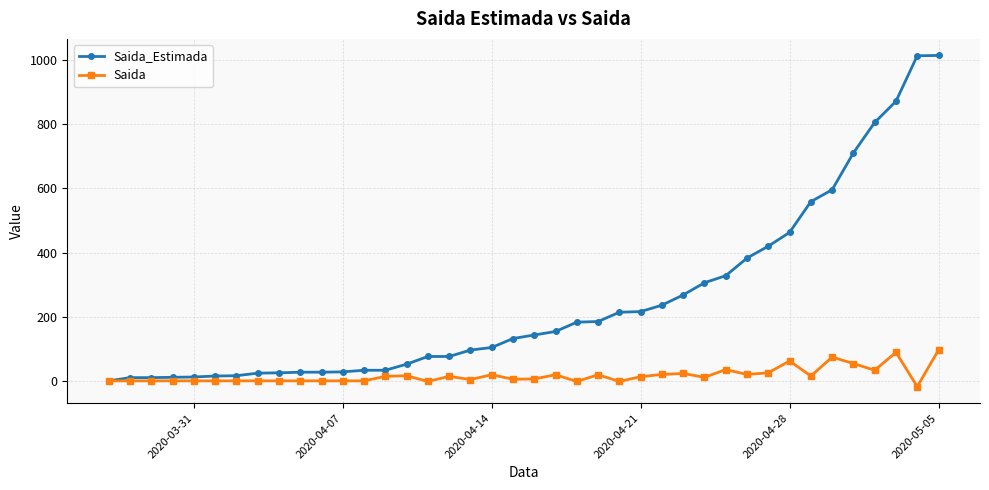

Which series has the largest range (max minus min)?

Saida_Estimada